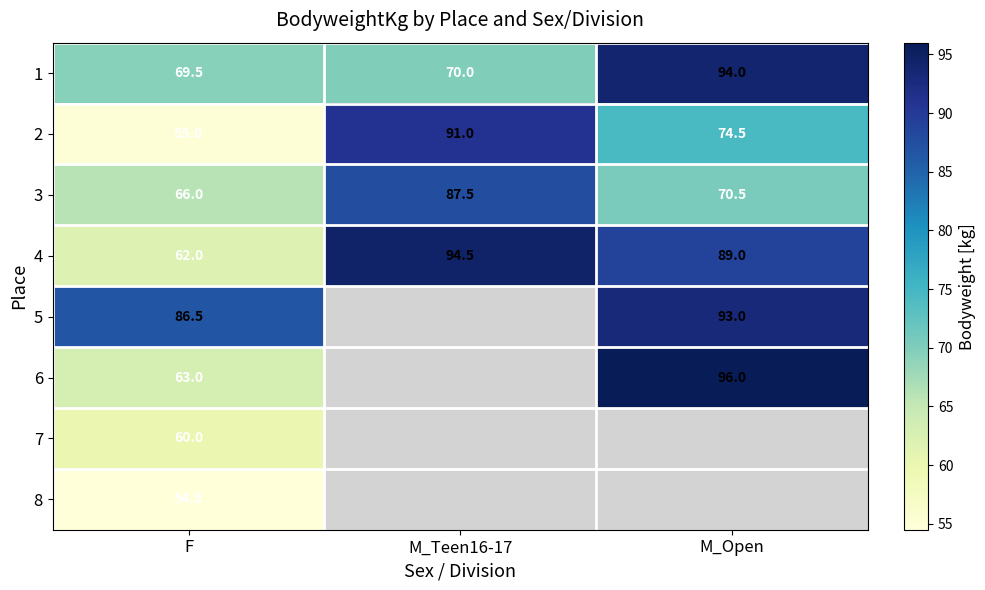

At how many categories does at least one series exceed 83?

3